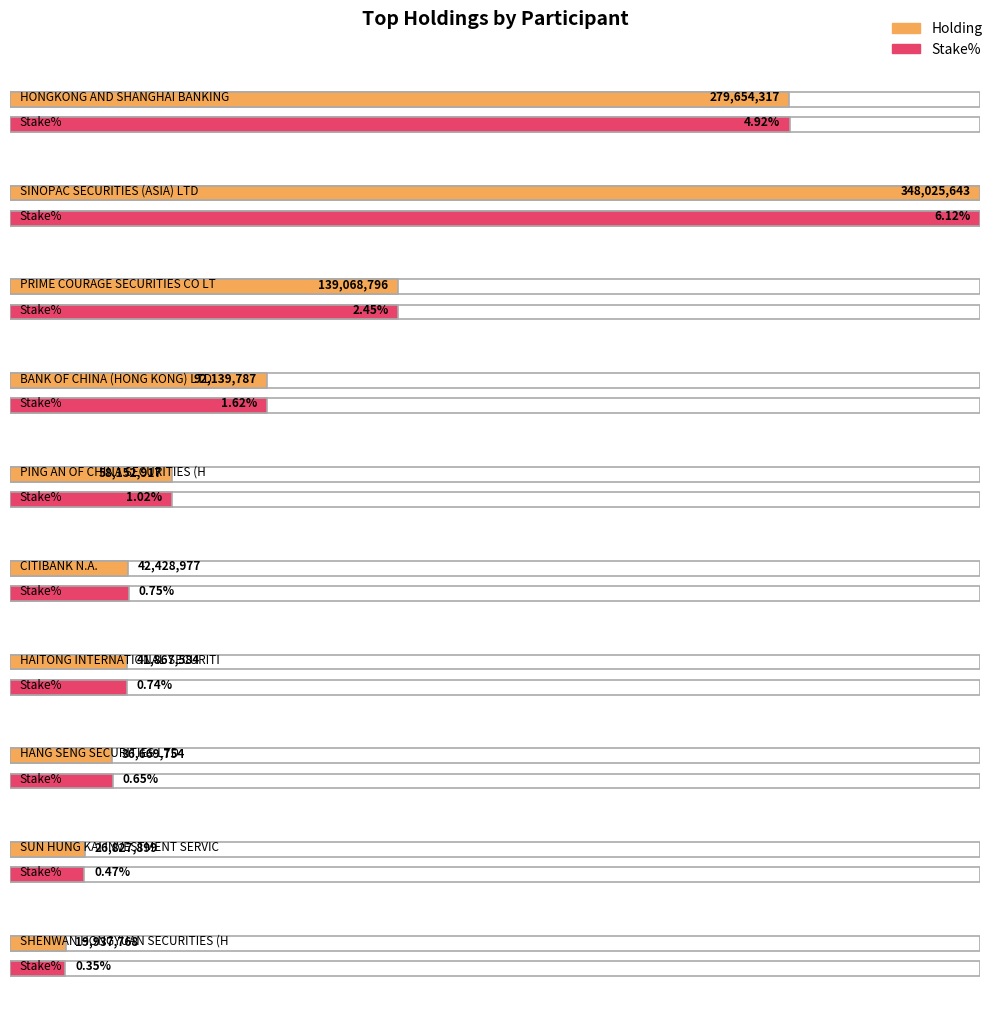

How many groups of bars are there?

10